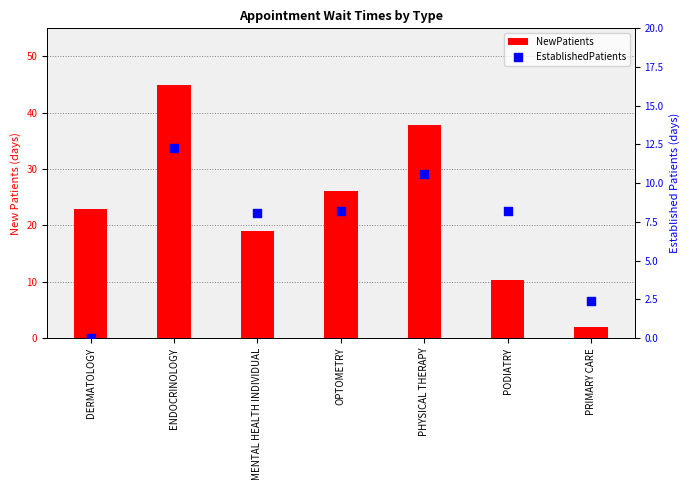

Which series has the largest total across all categories?

NewPatients